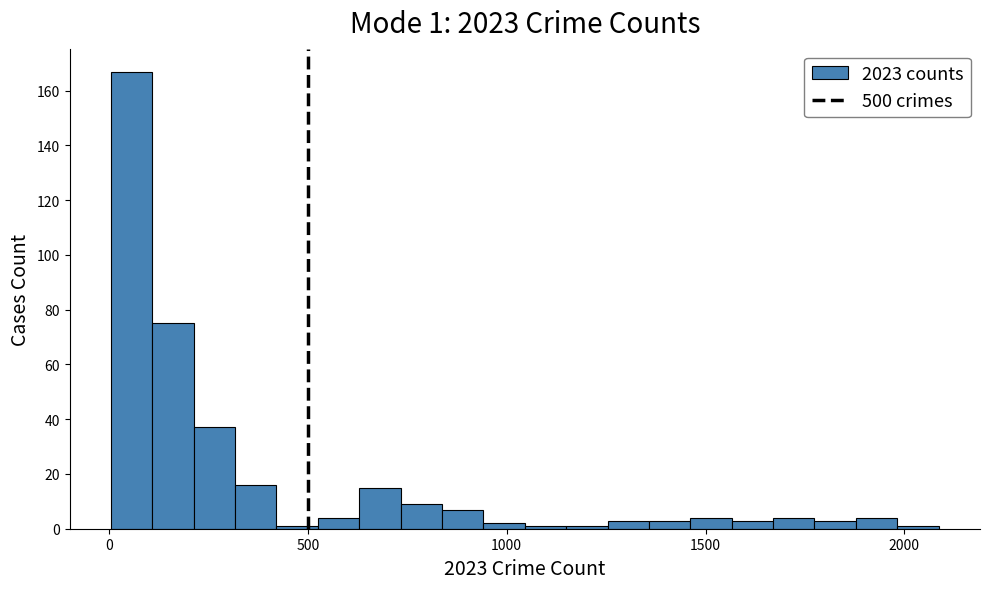

Read against the x-axis, roughly where is the centre of the tallest bar?

50